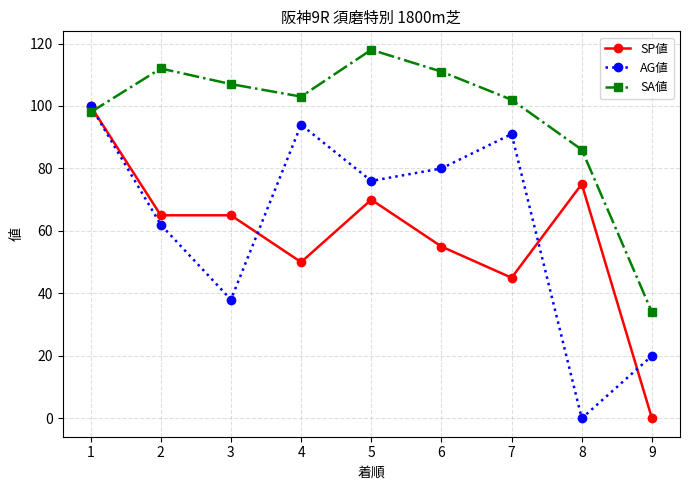

What is the lowest value of the SA値 series?

34